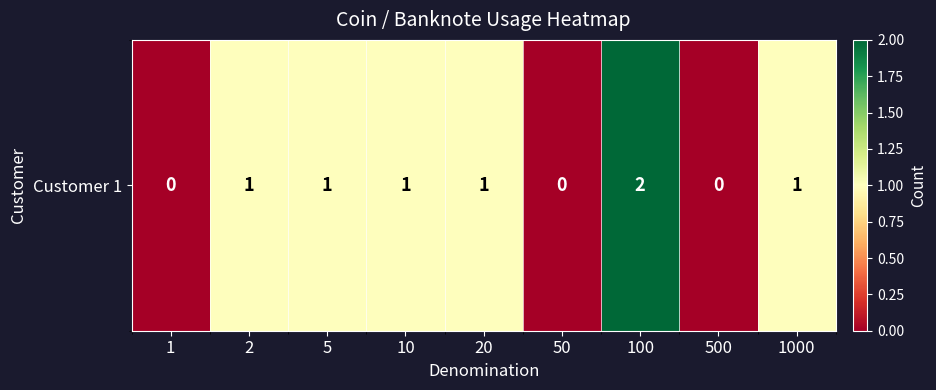

How many positive values are there?

6